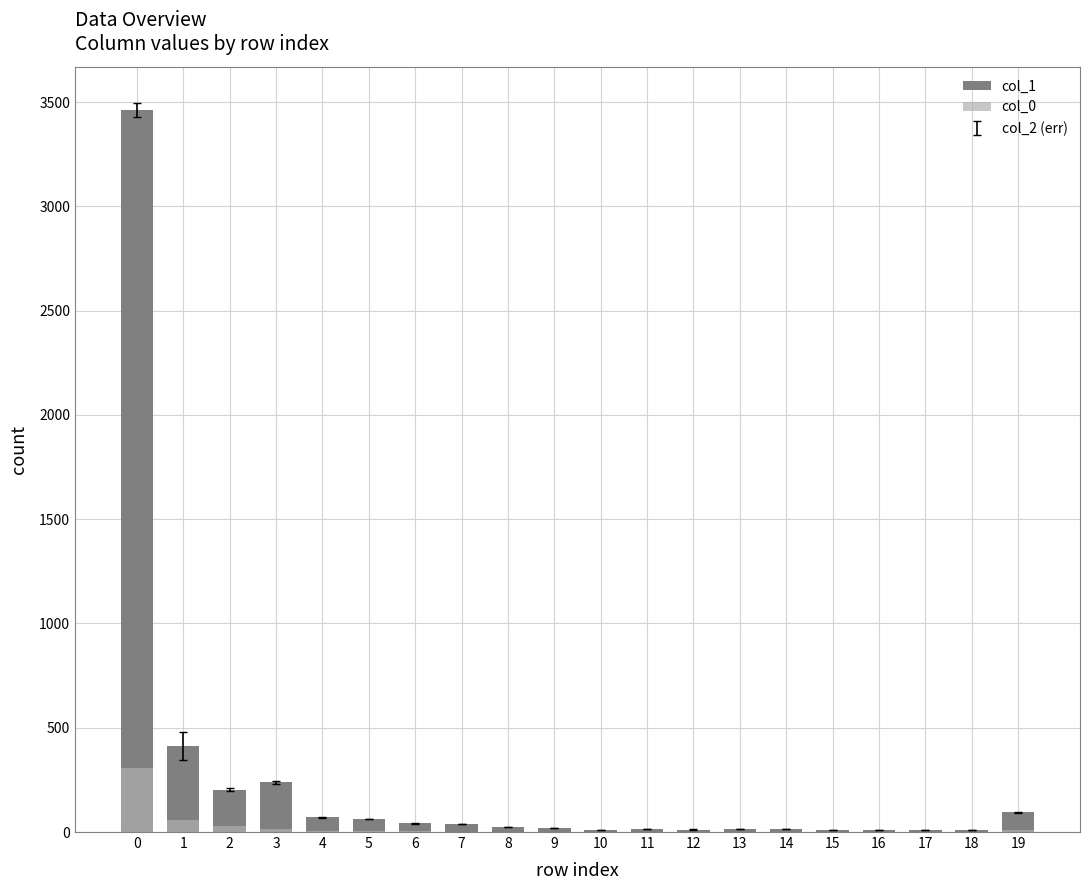

What is the total value across all series at 17?

8